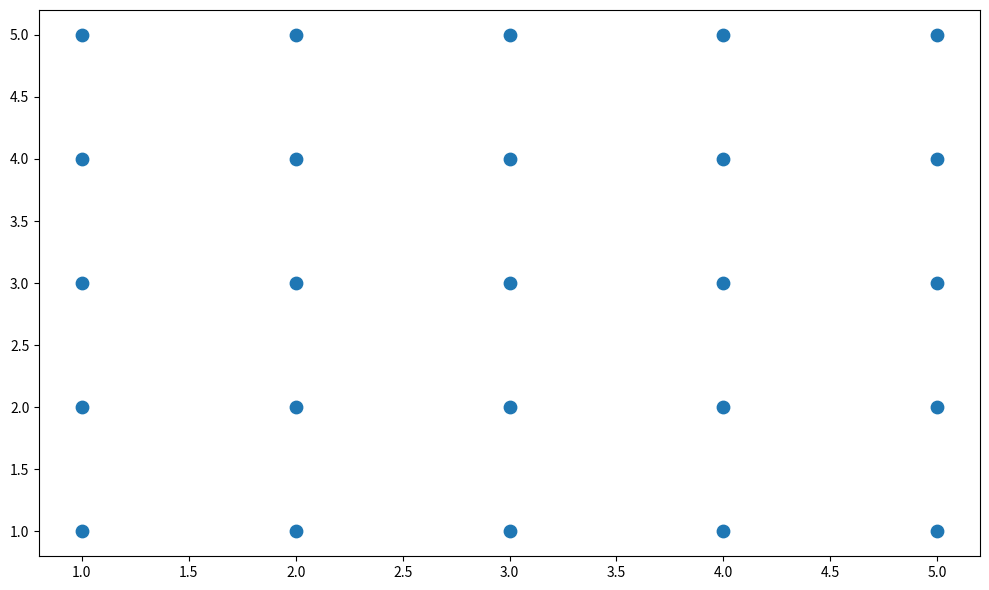

What is the range of X values (max minus min)?

4